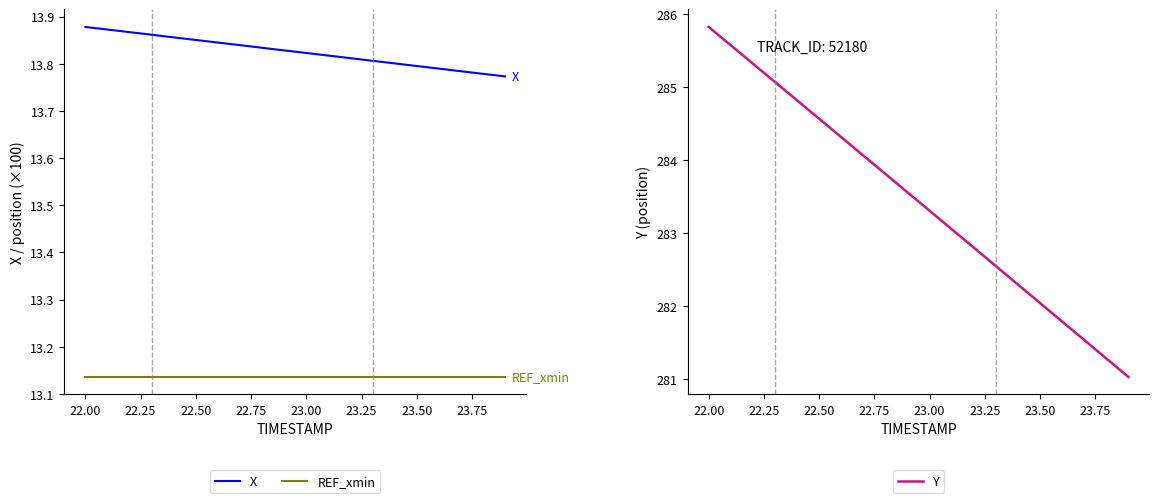

What is the sum of all Y values?

5668.6